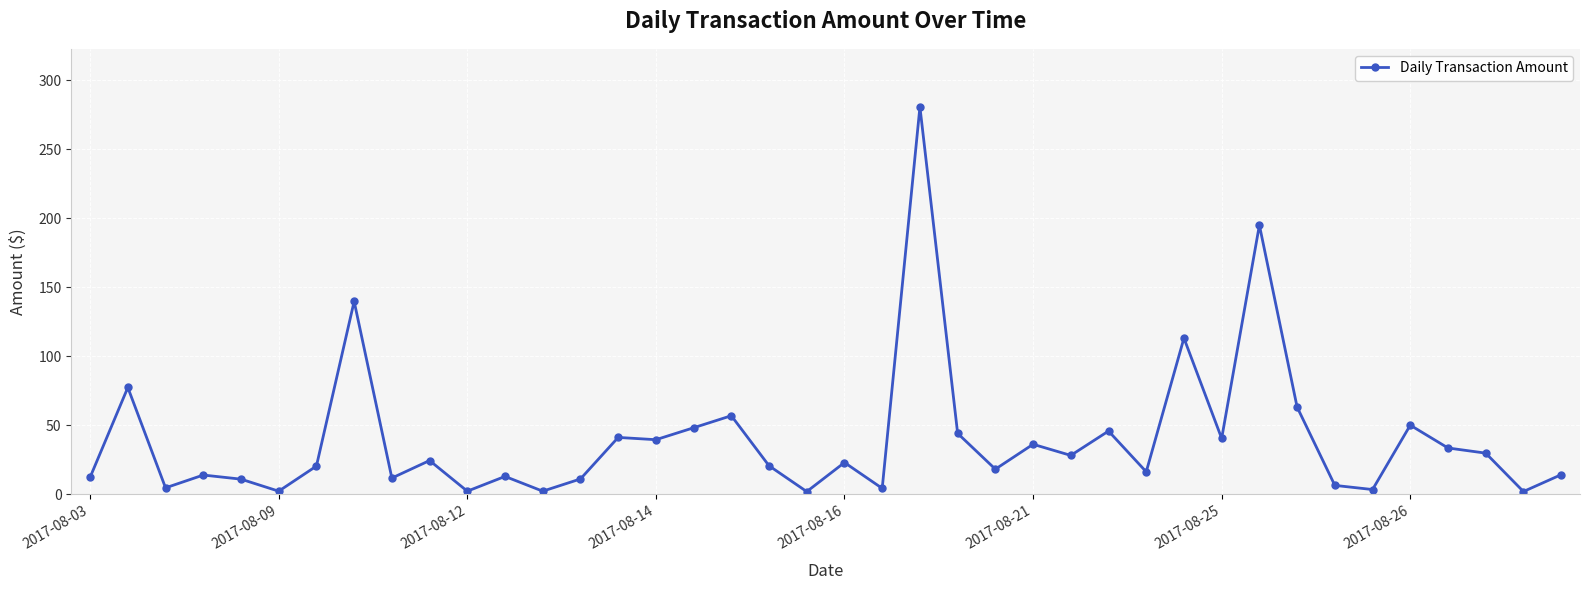

What is the greatest value displayed?

280.8